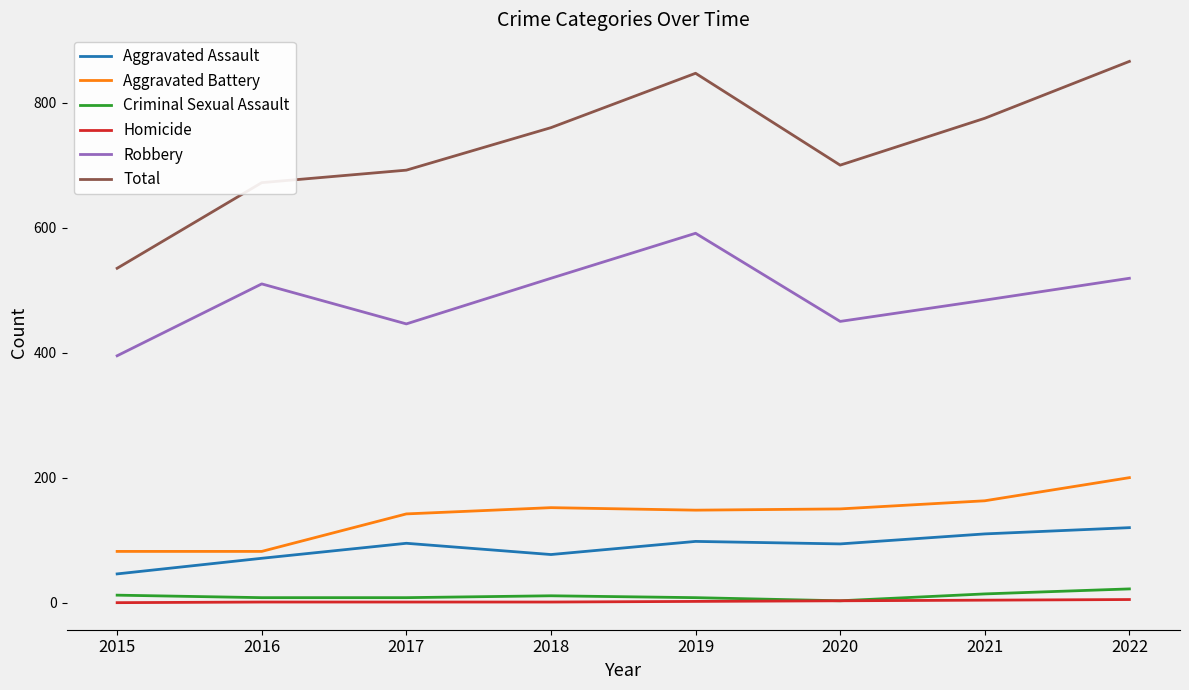

What is the sum of the Aggravated Assault values at 2018 and 2017?

172